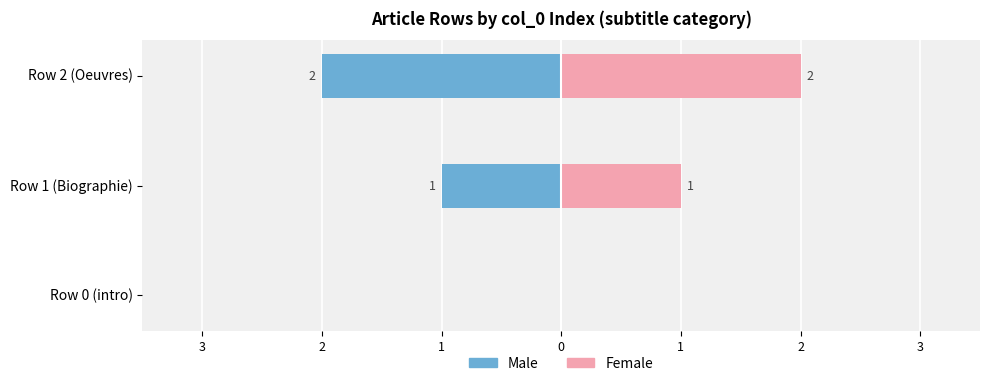

How many series are shown in this chart?

2